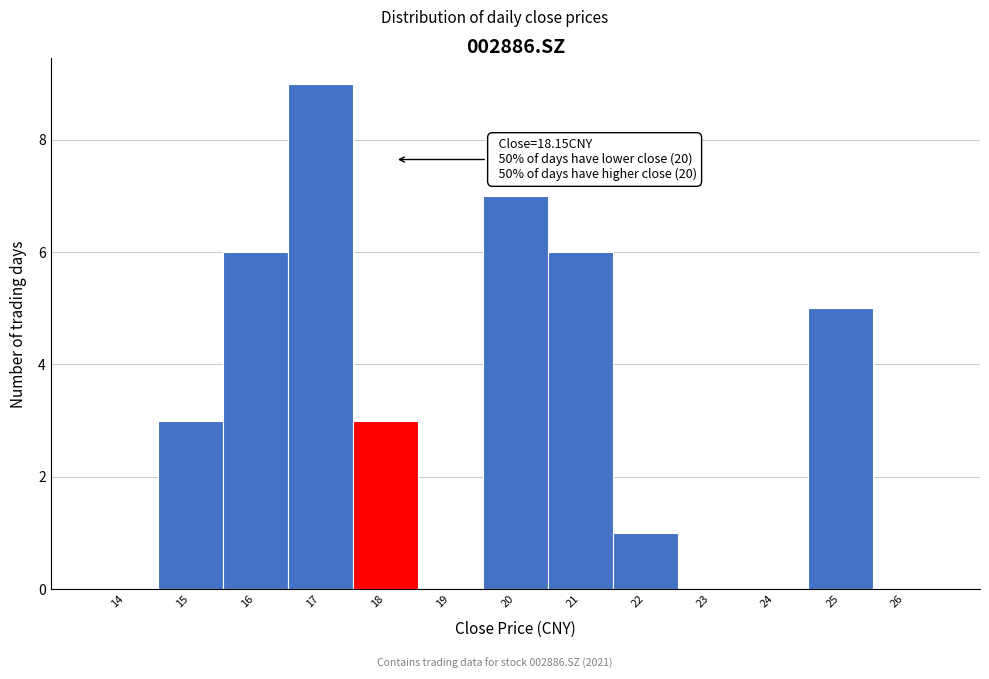

Over which range of the x-axis is the bar tallest?

16.5 to 17.5